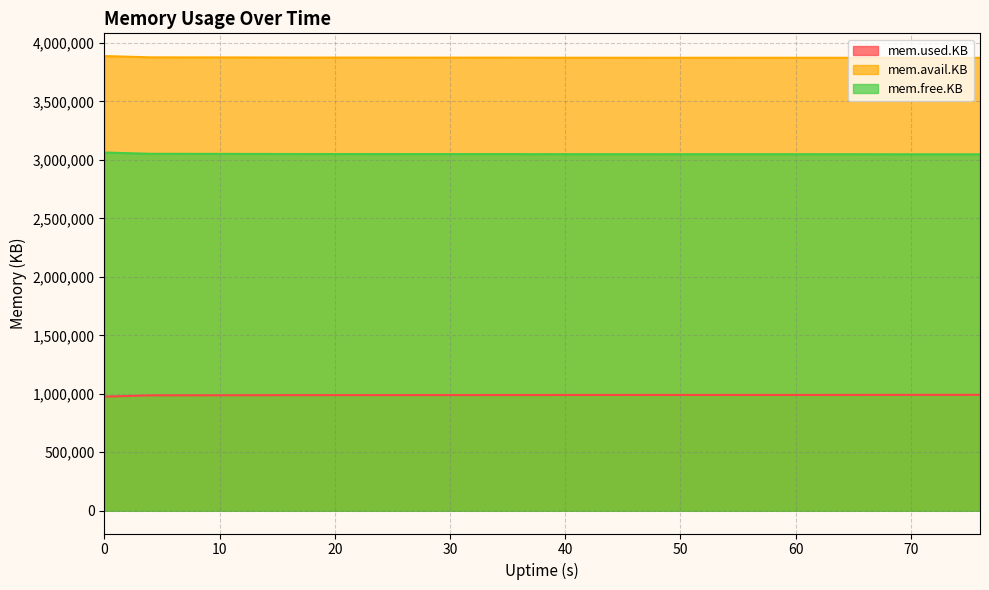

List the series in order of their peak value, highest first.

mem.avail.KB, mem.free.KB, mem.used.KB